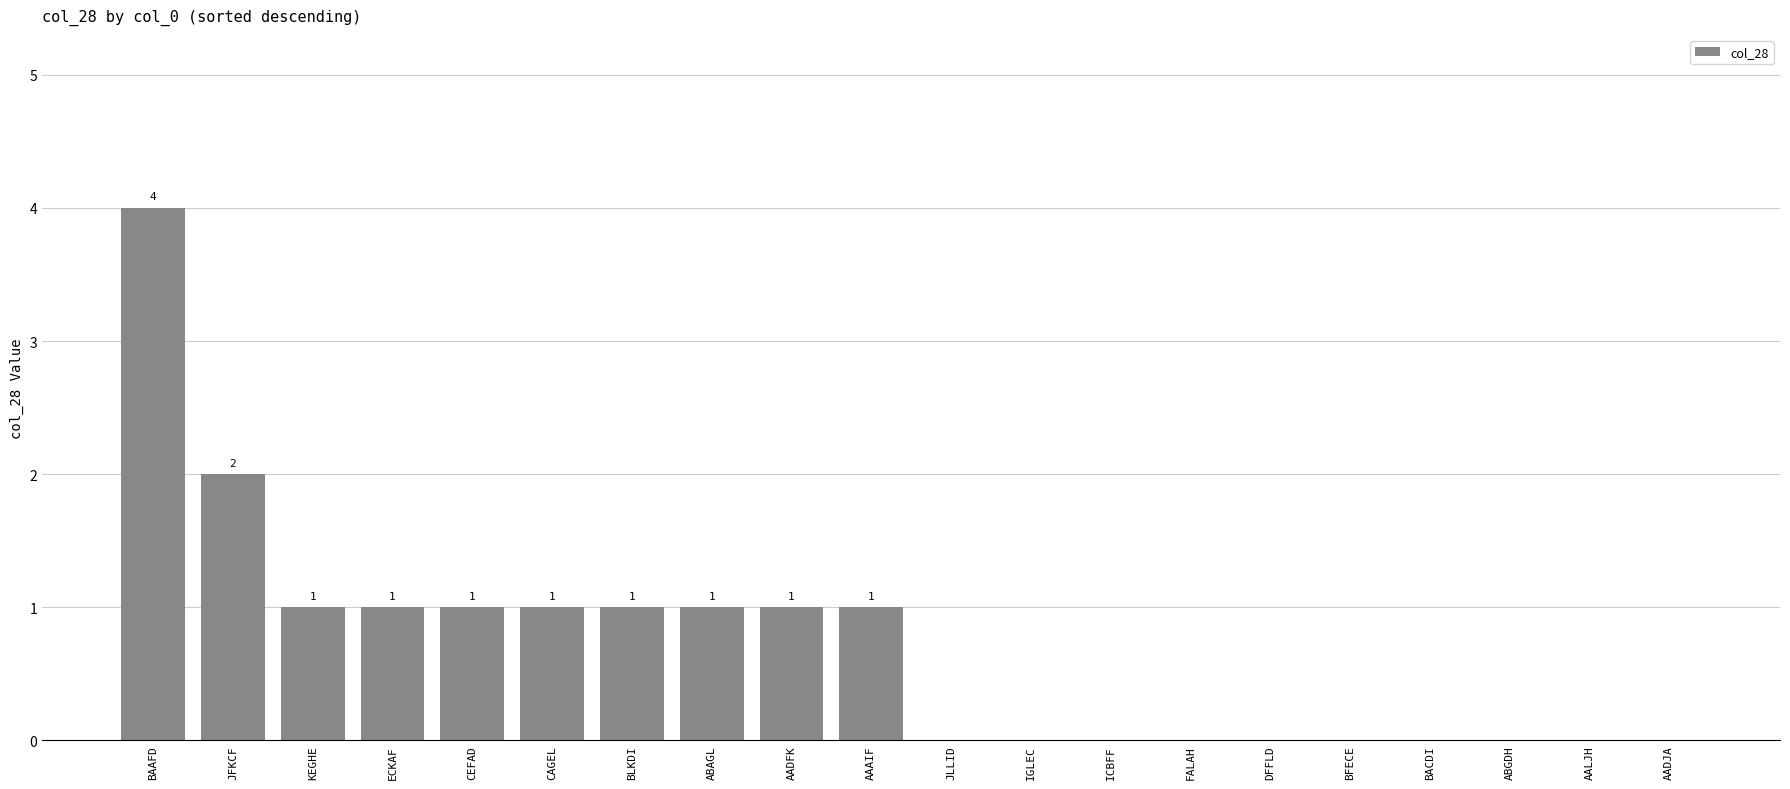

Which category has the highest value across all series?

BAAFD